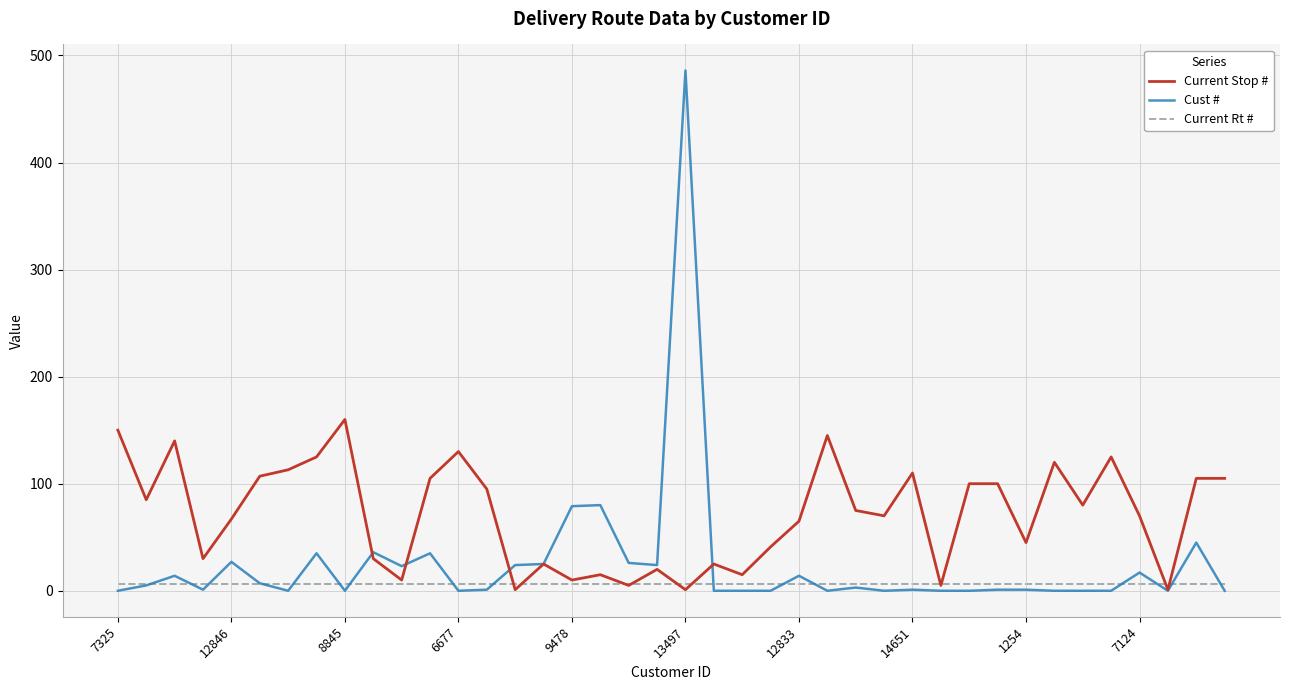

Which series has the largest range (max minus min)?

Cust #